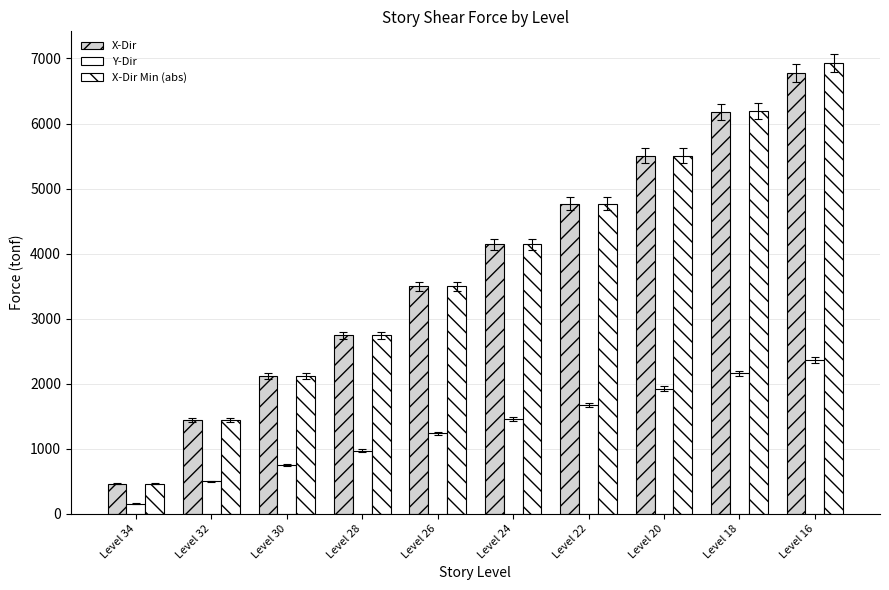

Between Level 32 and Level 30, which series saw the biggest shift?

X-Dir